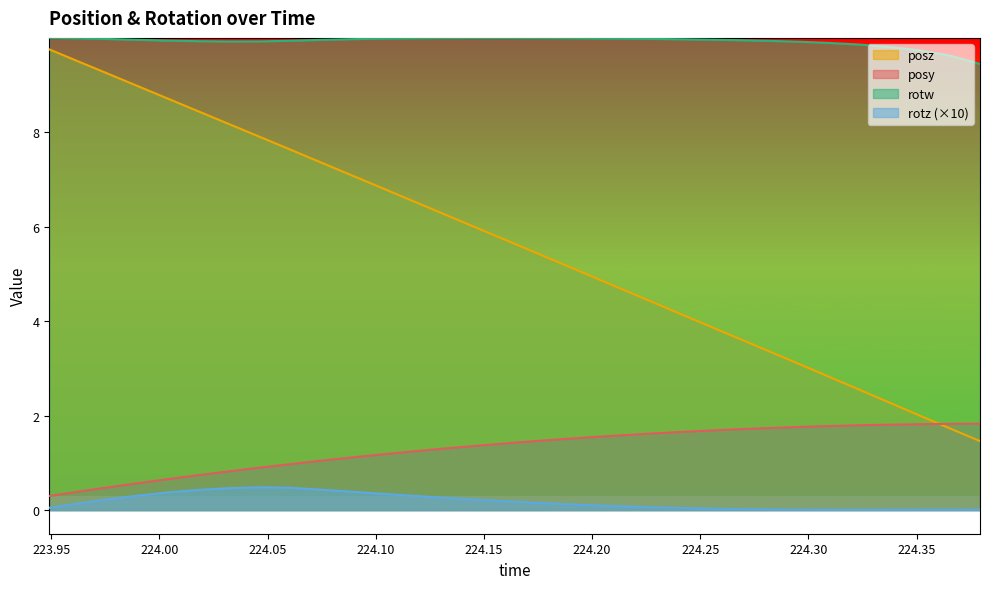

True or false: rotz and rotw cross at least once.

False